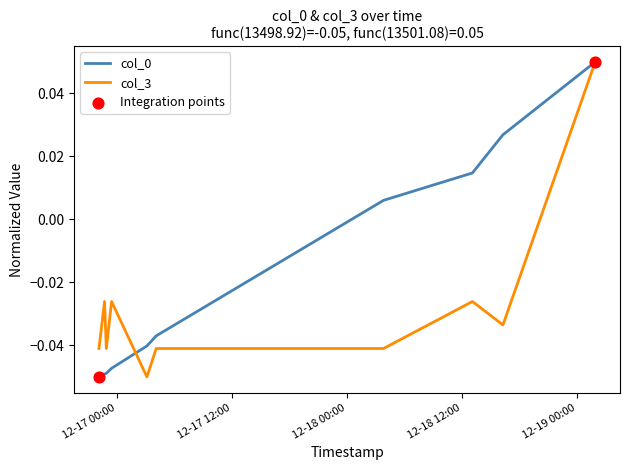

How many lines are shown in the chart?

2